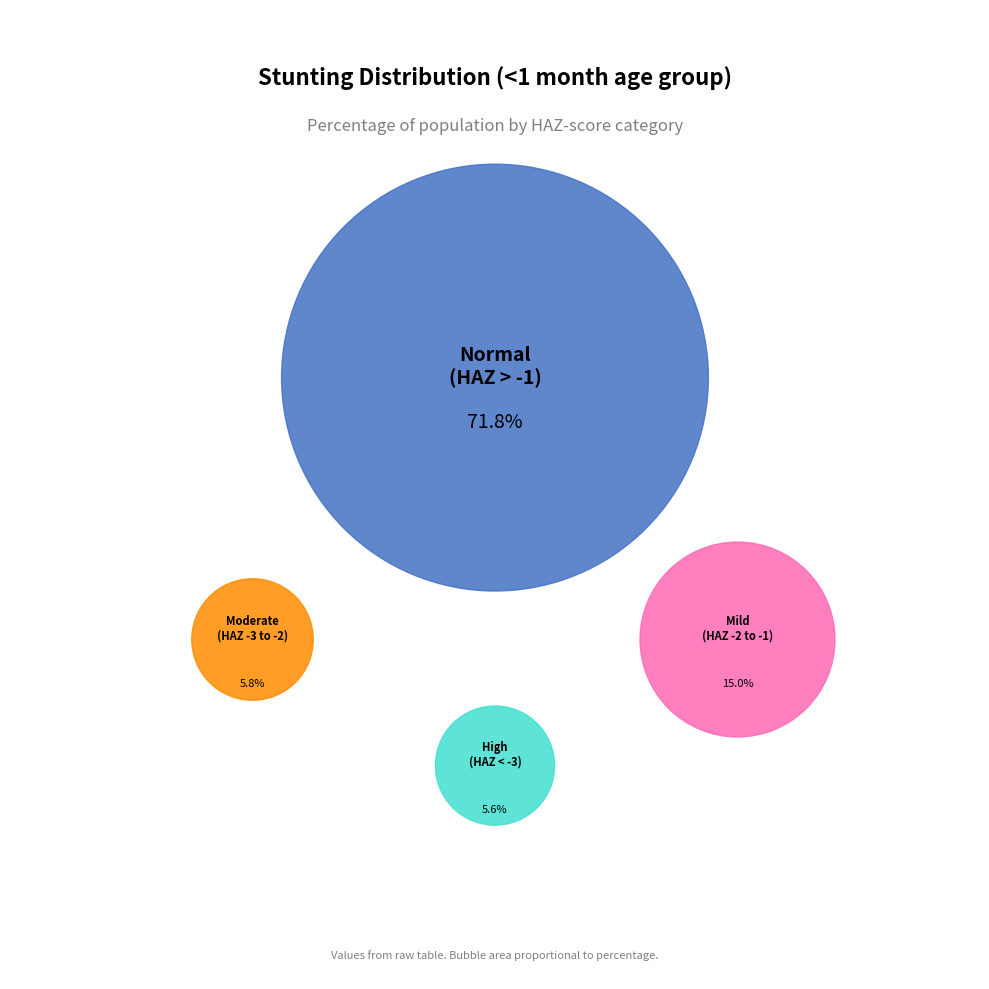

Is it true that High (HAZ-score < -3) is 6% of the pie?

True